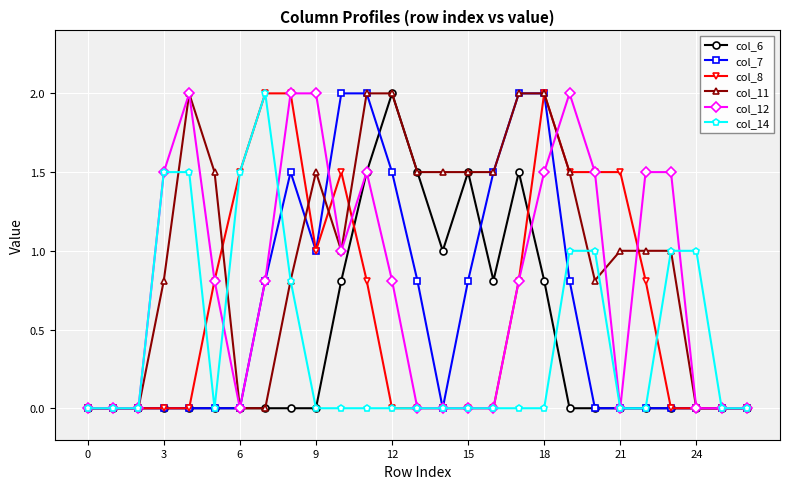

Which series has the largest total across all categories?

col_11